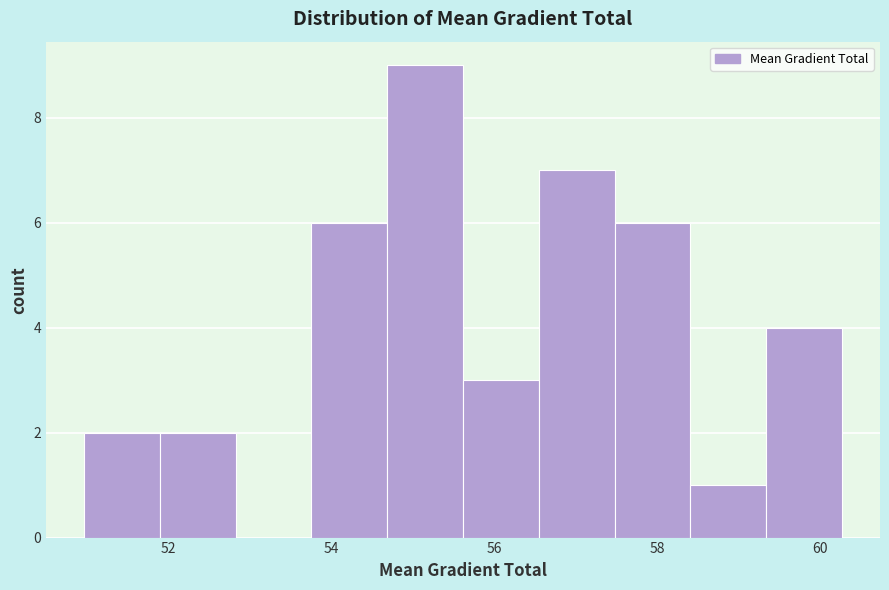

What is the height of the bar covering 59.4 to 60.2 on the x-axis? Neither the bar edges nor the heights are printed on the chart, so give them approximately, as read against the axes.

4